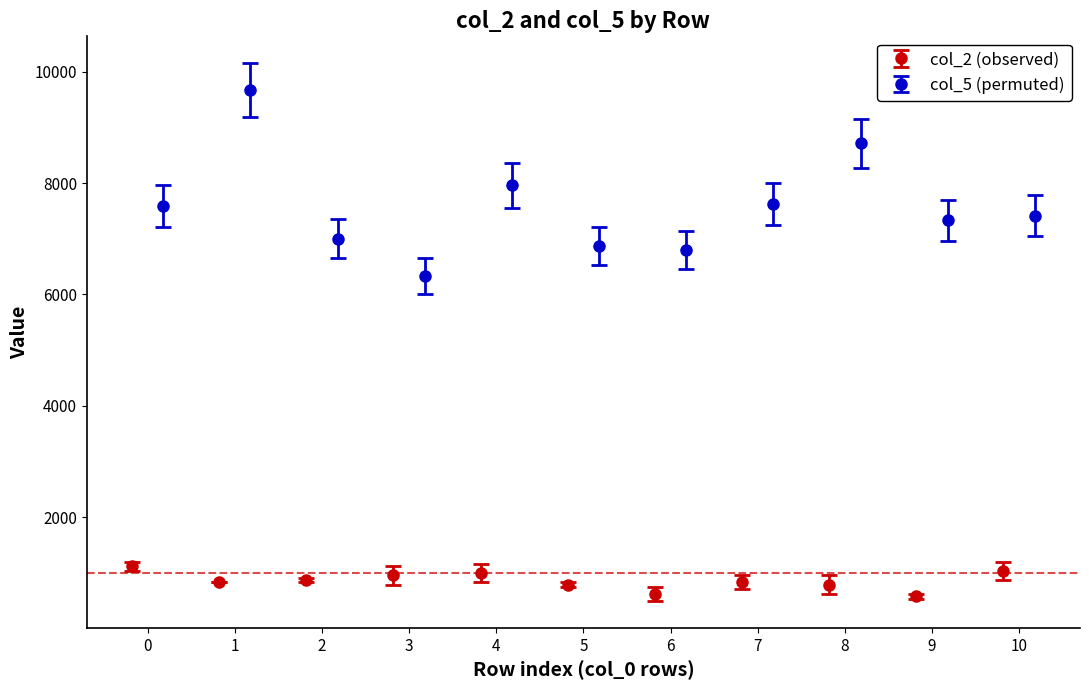

Reading left to right, what are all the values shown in this chart?

col_2: 1125	833	875	959	1000	791	625	834	792	583	1041
col_5: 7583	9666	7000	6333	7958	6875	6792	7625	8709	7333	7416